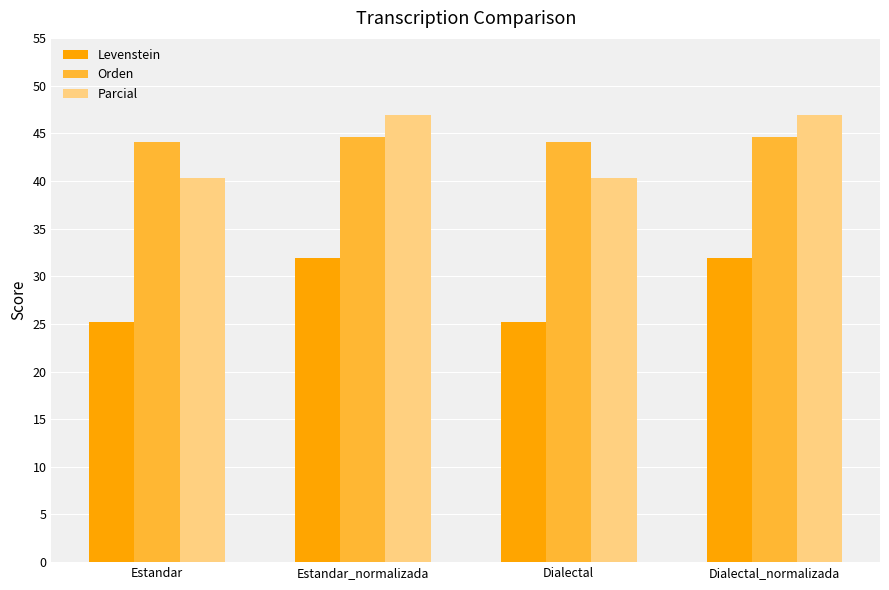

Reading left to right, transcribe all the data shown in this chart.

Levenstein: Estandar=25.2	Estandar_normalizada=31.9	Dialectal=25.2	Dialectal_normalizada=31.9
Orden: Estandar=44.1	Estandar_normalizada=44.6	Dialectal=44.1	Dialectal_normalizada=44.6
Parcial: Estandar=40.3	Estandar_normalizada=46.9	Dialectal=40.3	Dialectal_normalizada=46.9